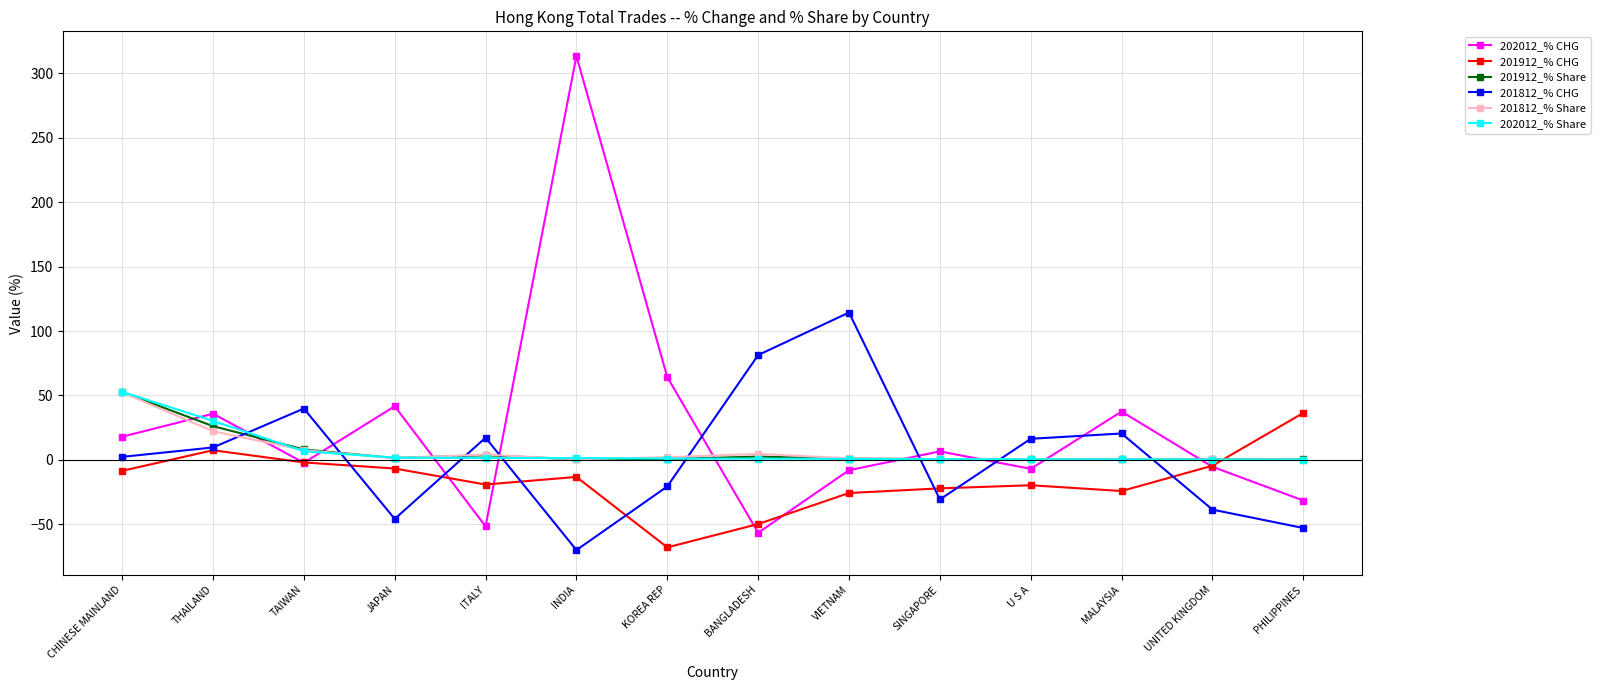

What is the label of the 5th point from the right?

SINGAPORE